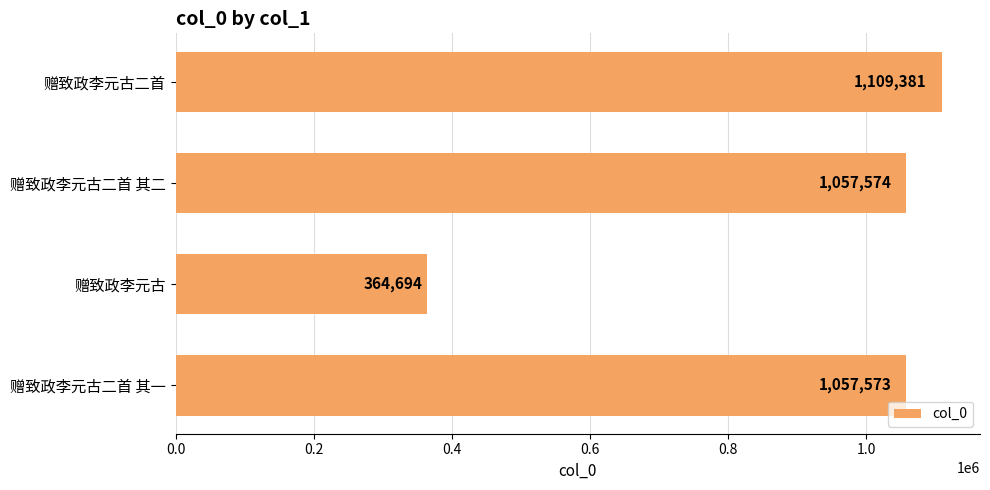

What is the maximum value shown in the chart?

1109381